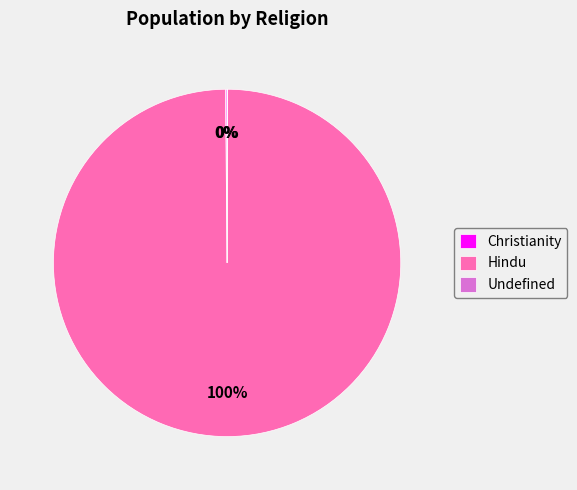

The Hindu slice represents 100% of the pie. True or false?

True